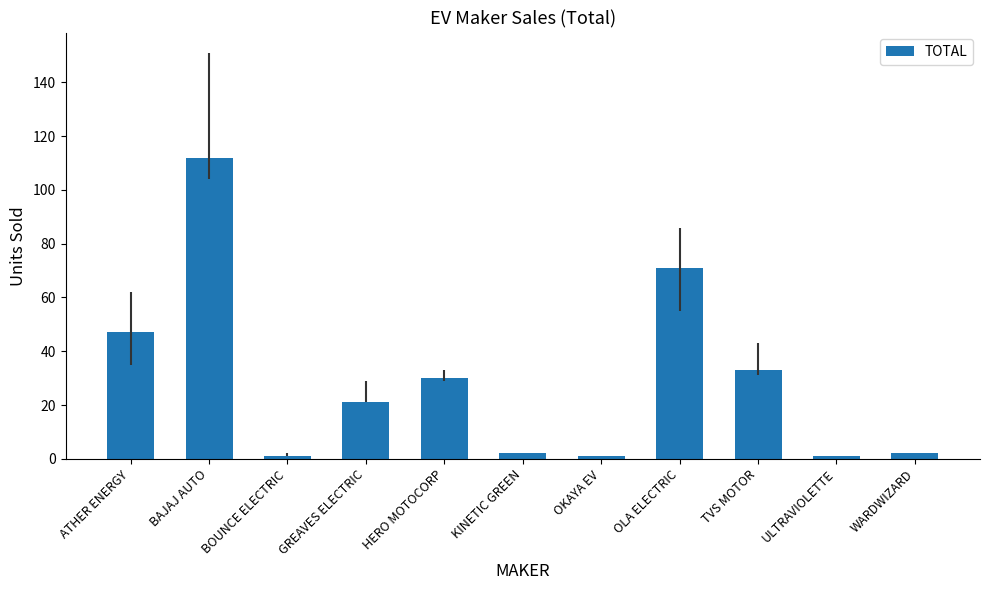

What position from the right is HERO MOTOCORP?

7